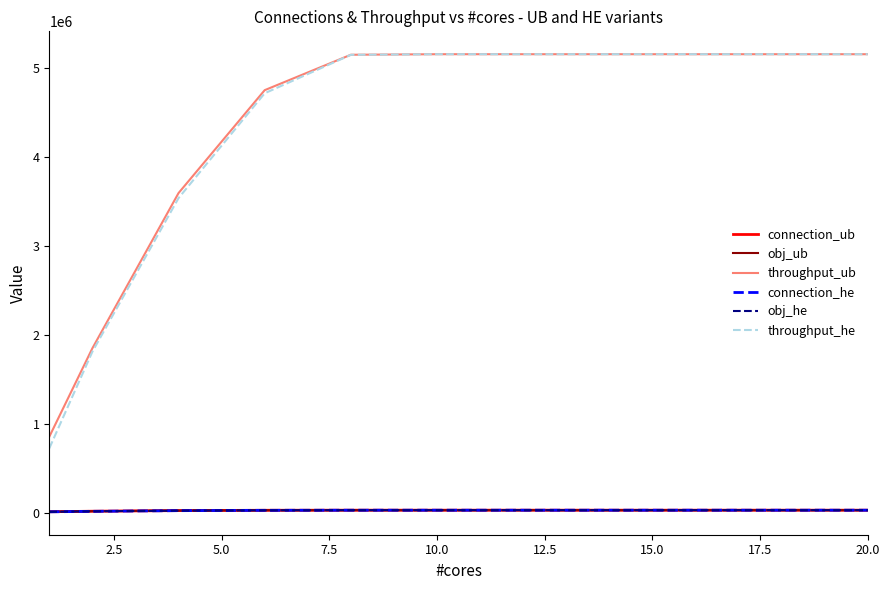

Is this an area chart (filled region under the line)?

No